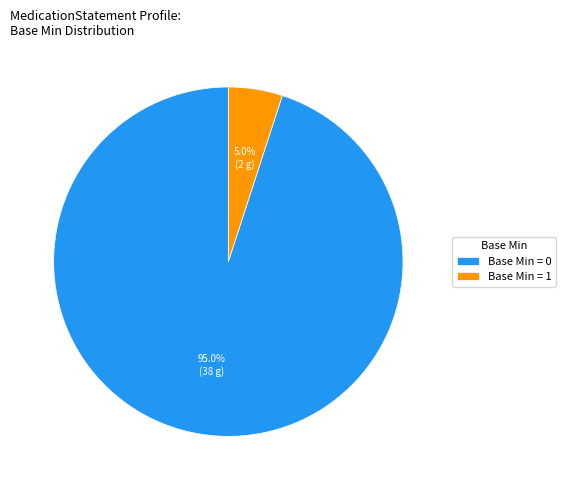

Between Base Min = 1 and Base Min = 0, which is larger?

Base Min = 0